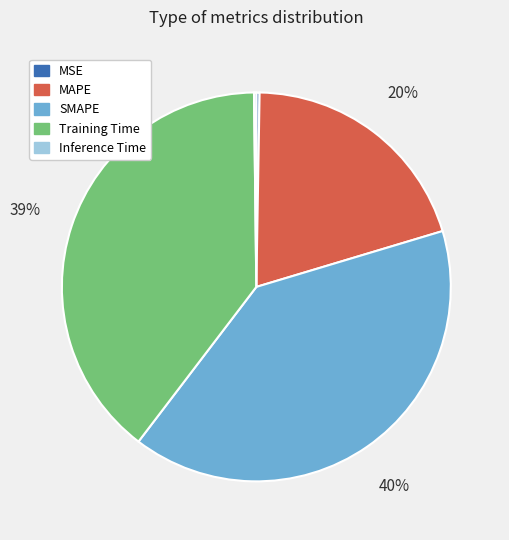

Combined, do MAPE and Training Time account for over 50%?

Yes